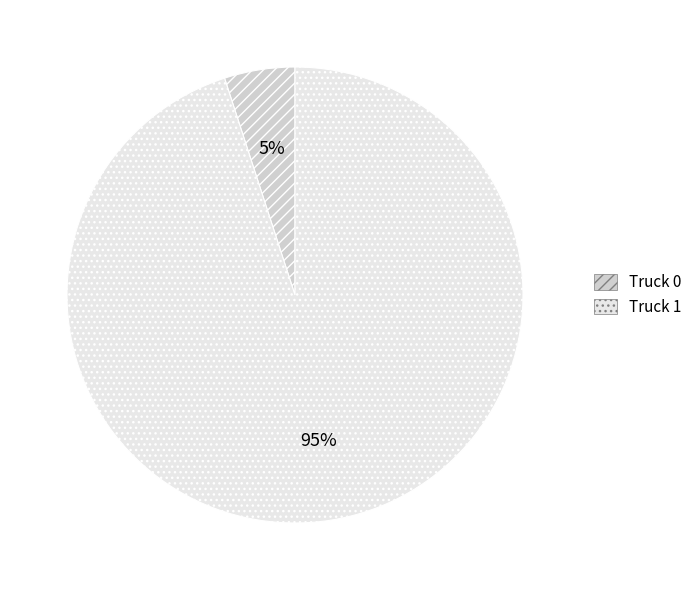

Is the sum of Truck 1 and Truck 0 greater than half?

Yes